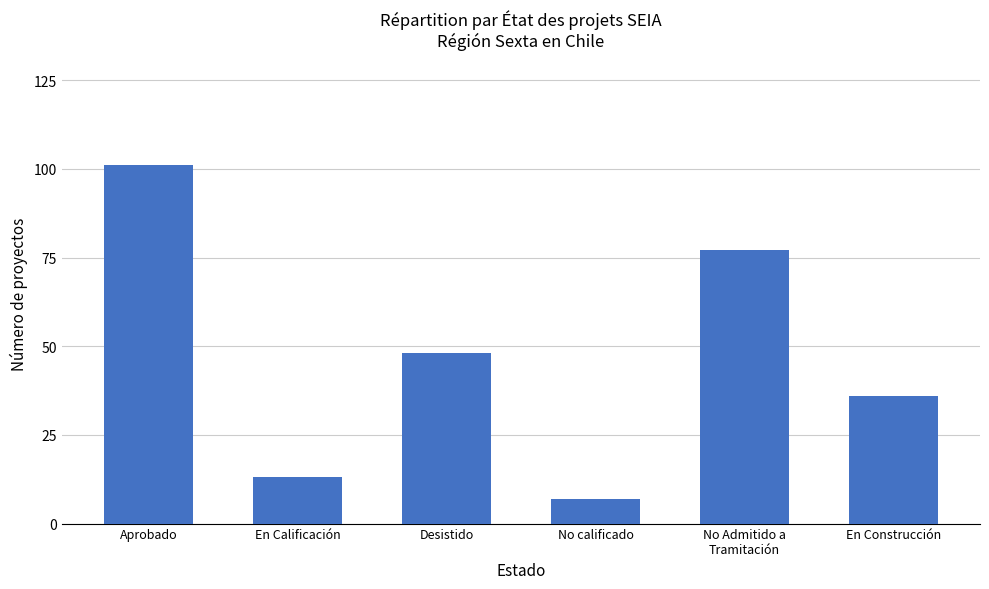

What is the greatest value displayed?

101